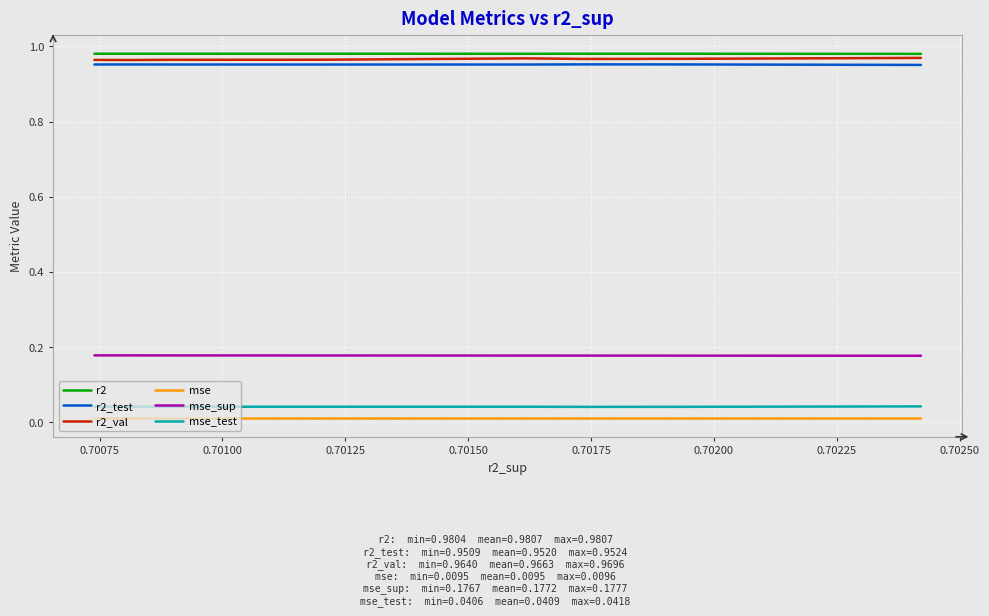

What is the average value of the r2 series?

1.0